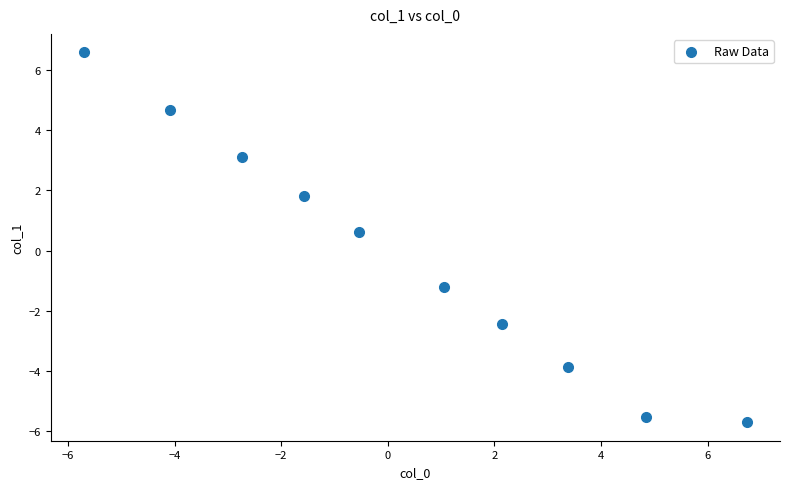

What Y value in the scatter plot is closest to 0?

0.6